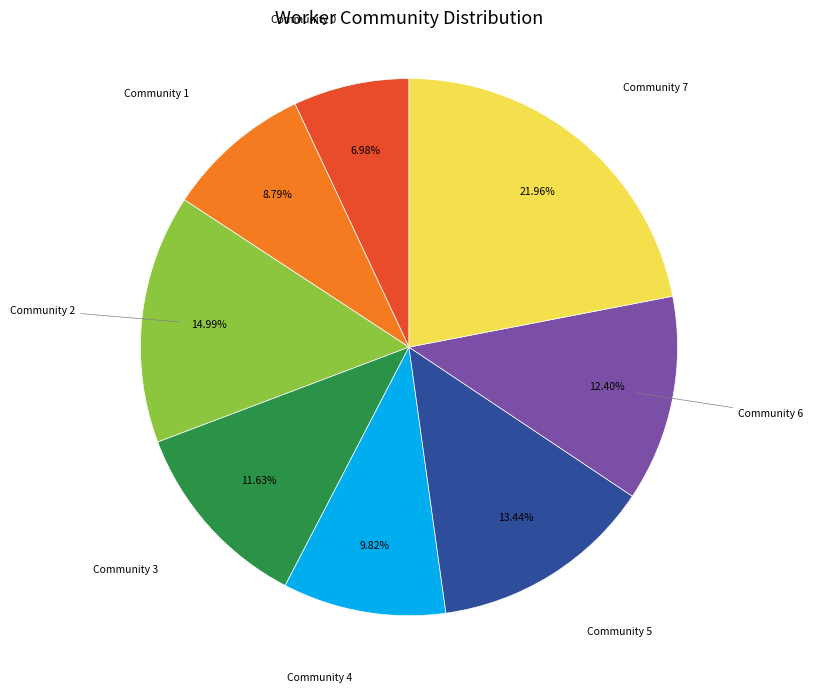

Count the number of slices in the pie.

8